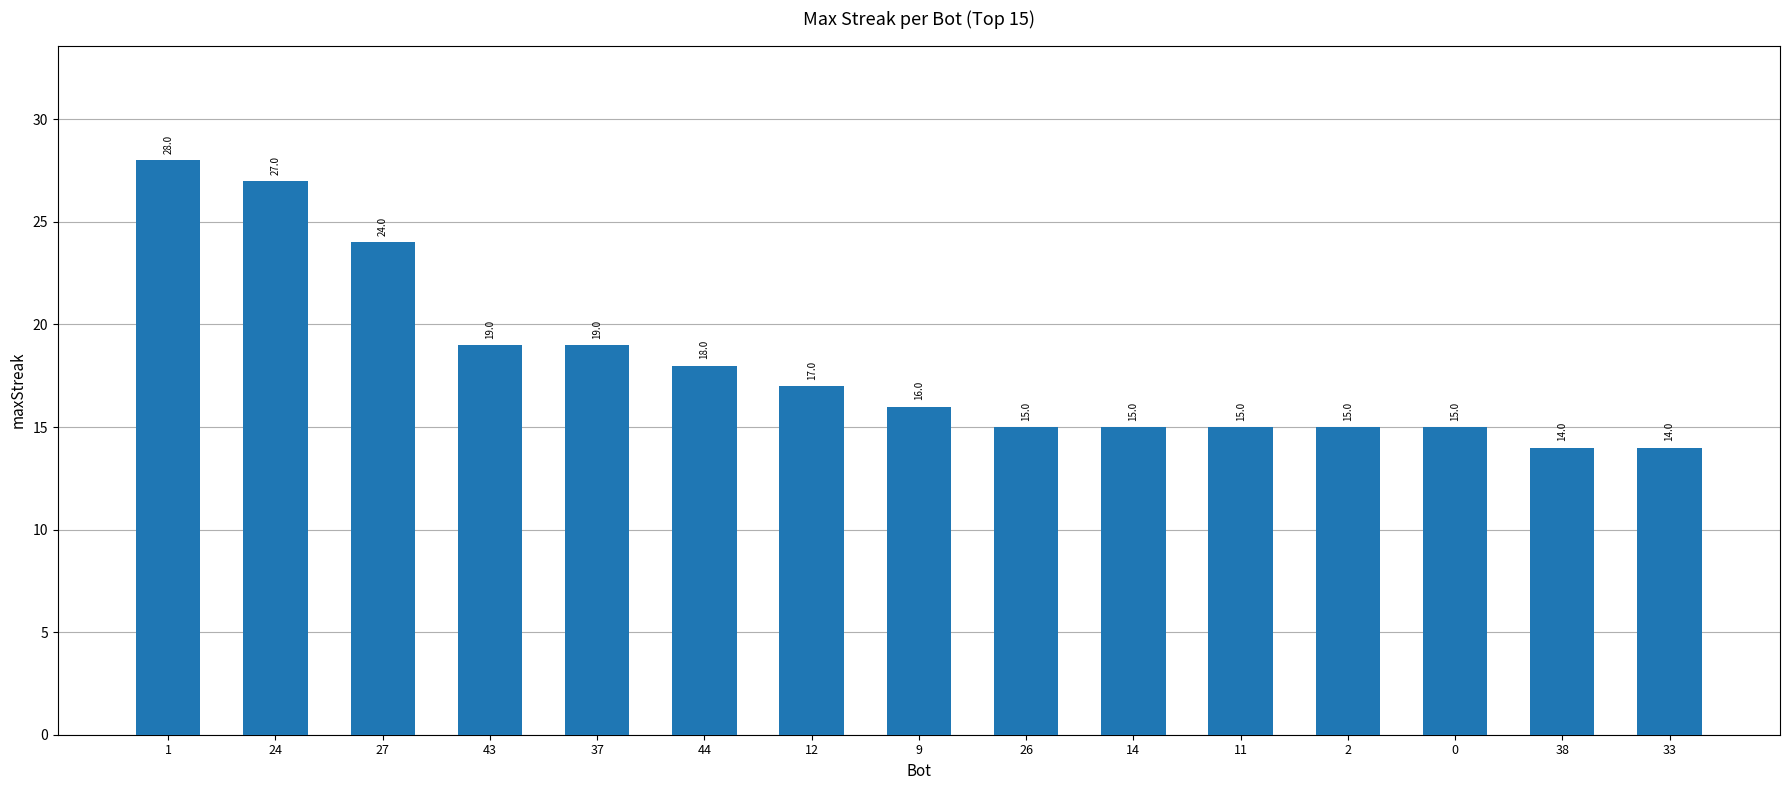

At which label does the data first exceed 16?

1